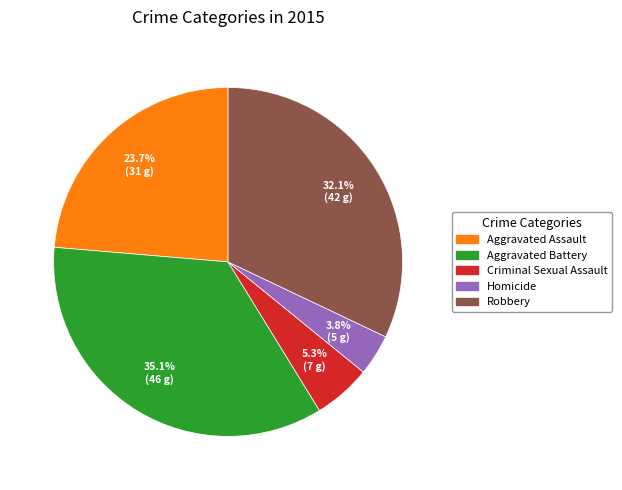

Is there any slice that represents more than half of the pie?

No